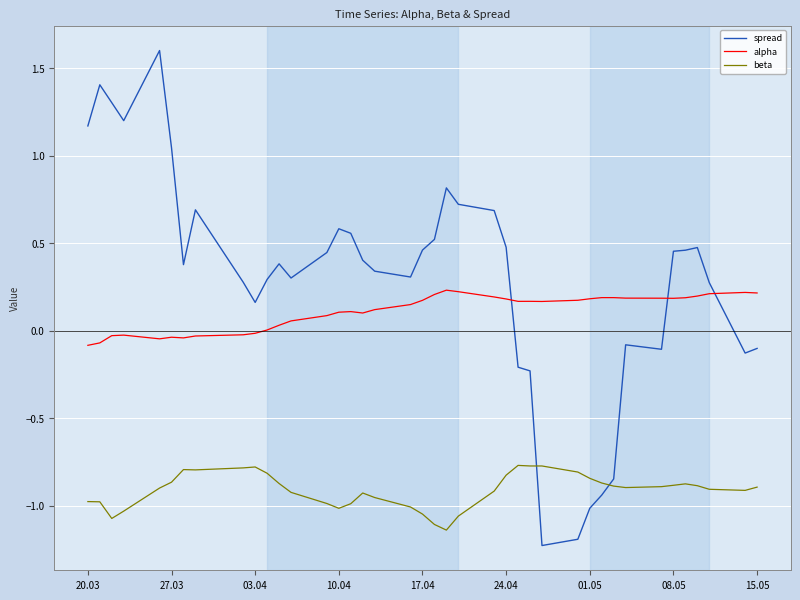

Does the chart have visible grid lines?

Yes